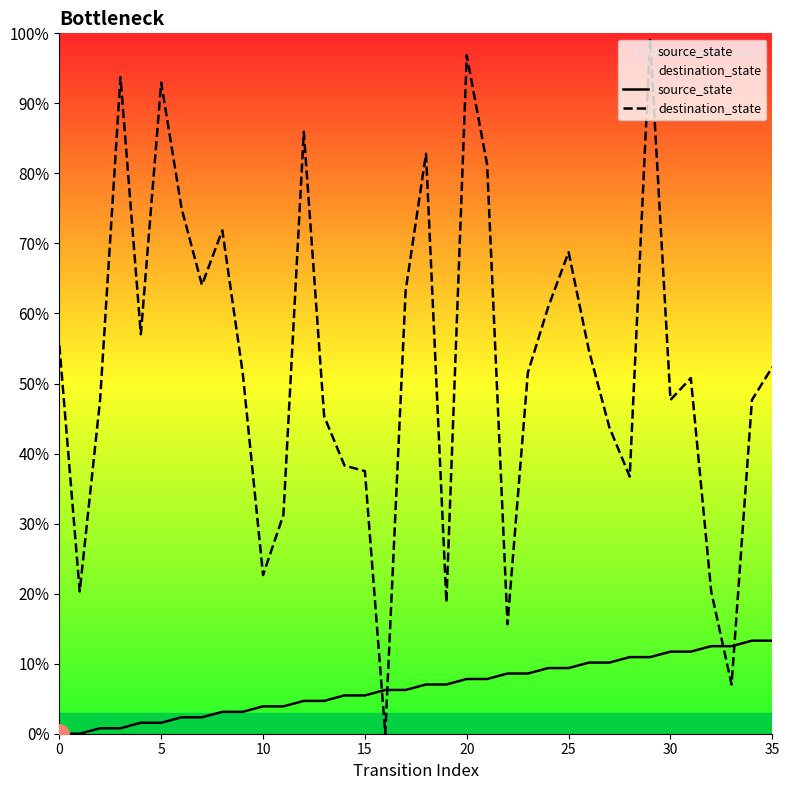

Between 11 and 28, which is larger?

28